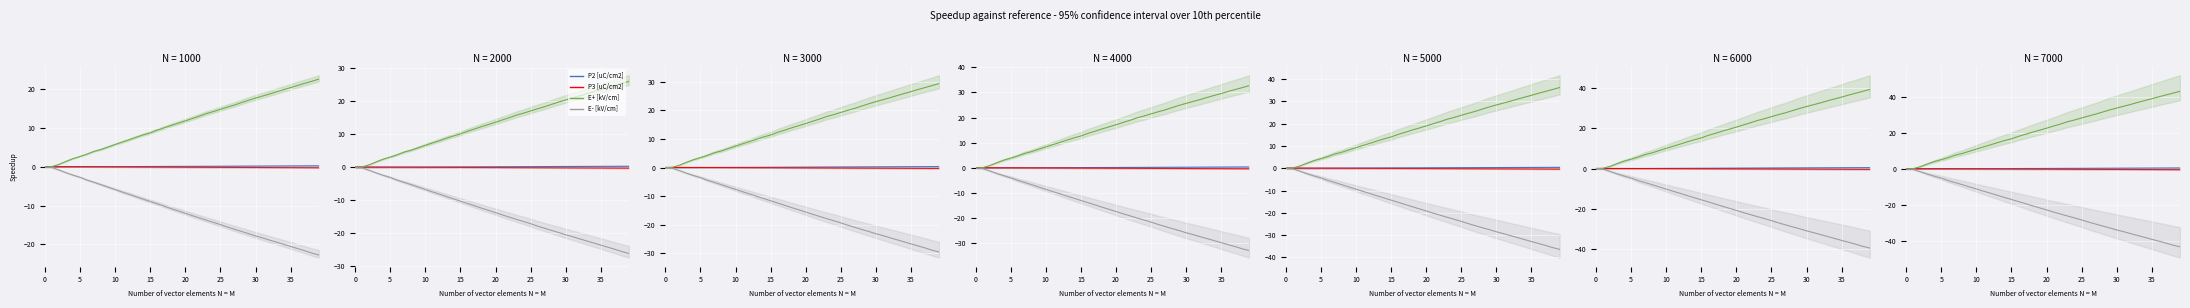

What are all the series names shown in the legend?

P2 [uC/cm2], P3 [uC/cm2], E+ [kV/cm], E- [kV/cm]